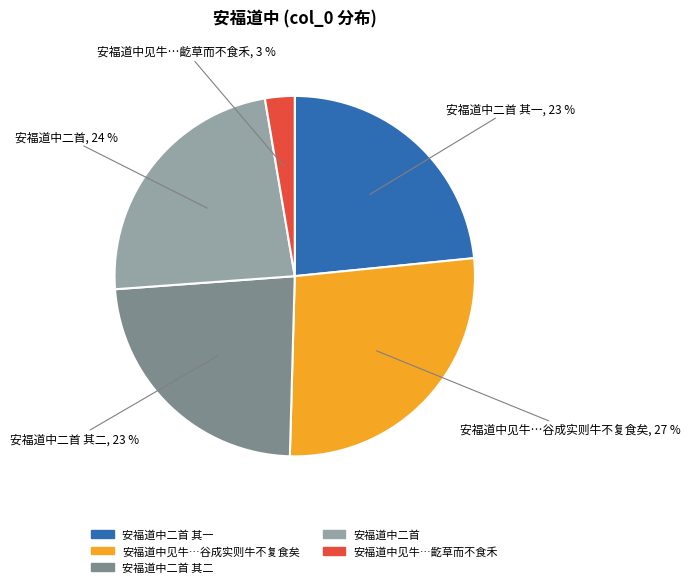

Does any single category account for the majority?

No